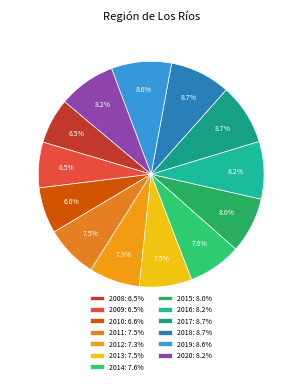

Count the number of slices in the pie.

13